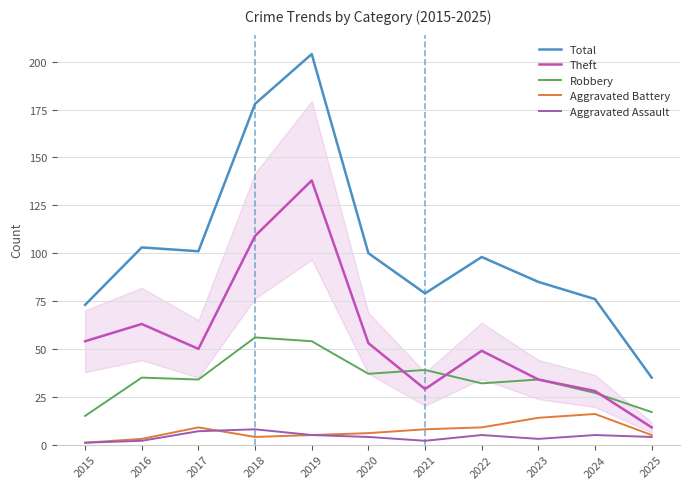

What is the difference between the maximum and minimum values in the Theft series?

129